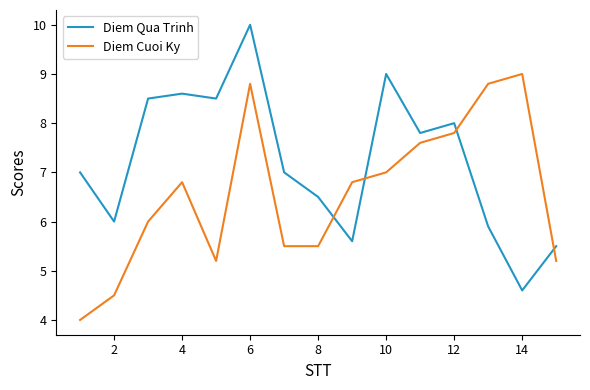

Which series has the largest total across all categories?

Diem Qua Trinh